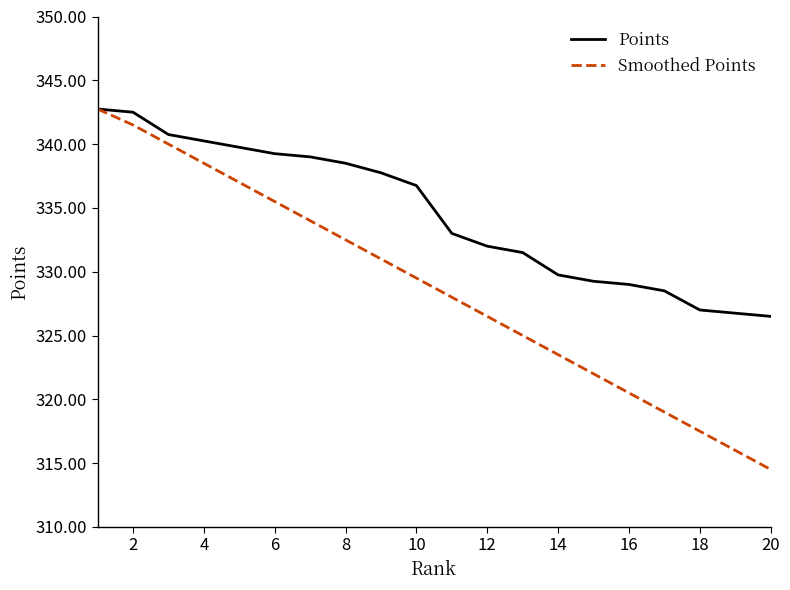

What is the highest value of the Points series?

342.8